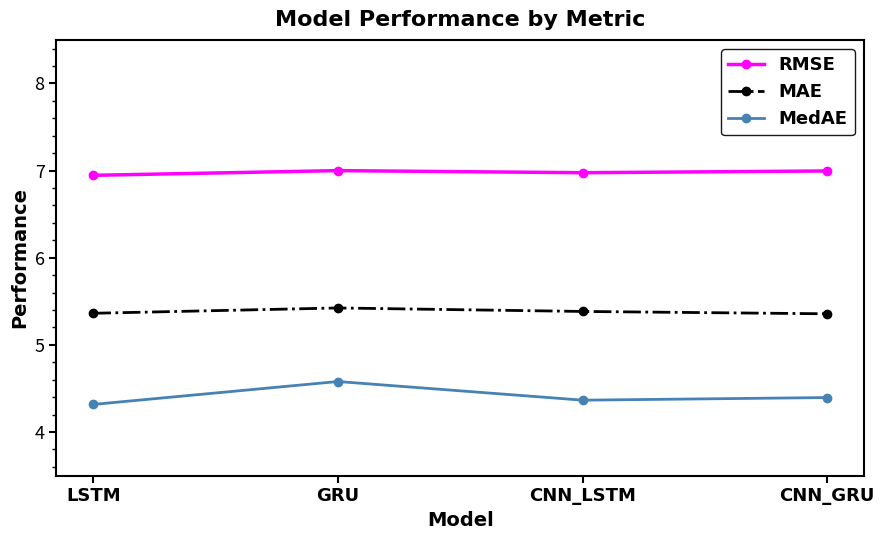

What position from the right is GRU?

3